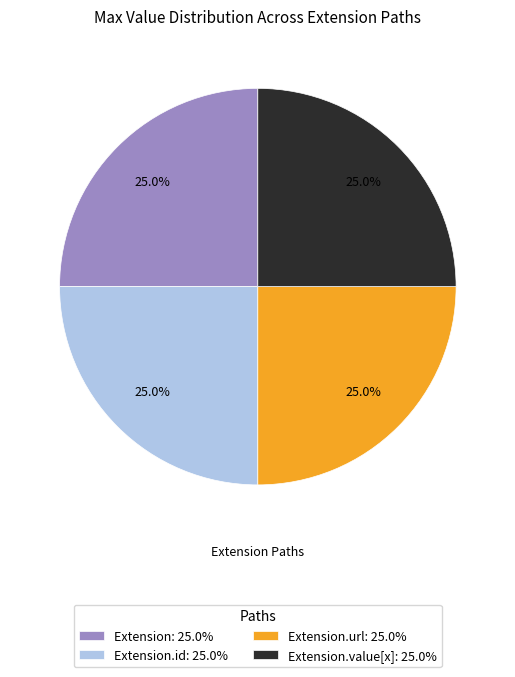

Is Extension.url: 25.0% the majority of the pie?

No